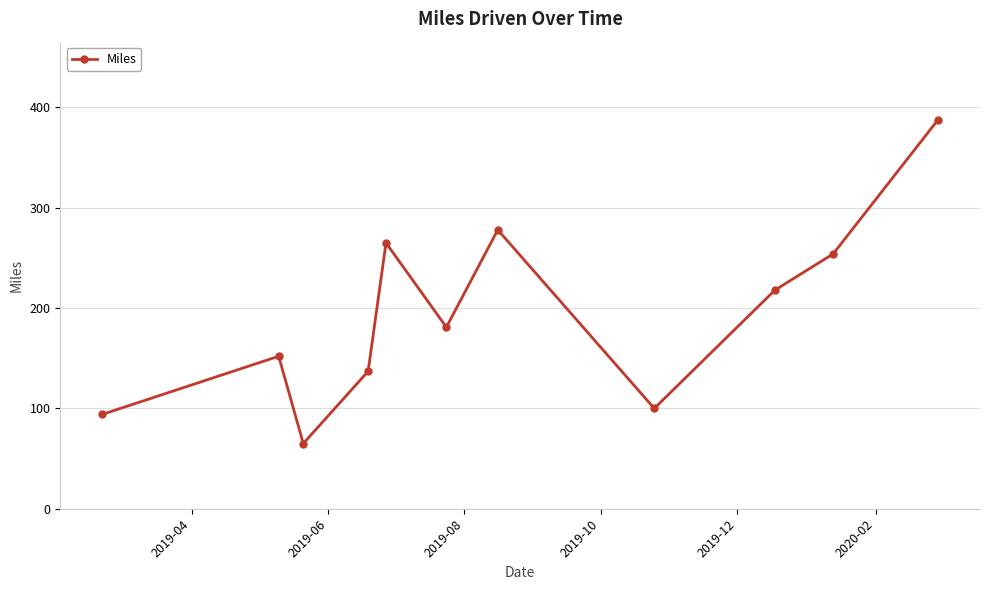

What is the minimum value shown in the chart?

65